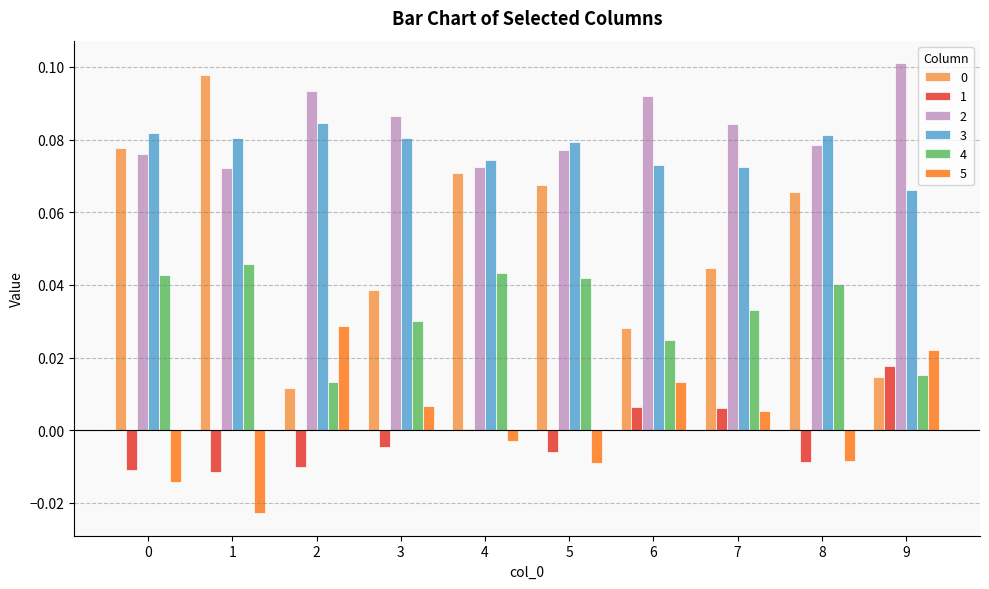

Is the value of 1 at 6 greater than the value of 5 at 9?

No